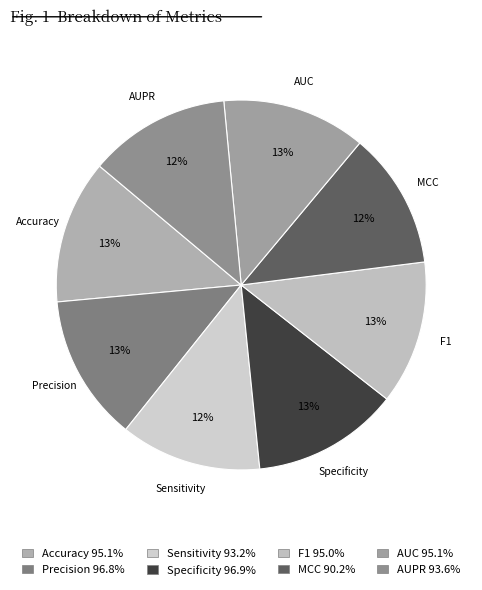

To the nearest percent, what is the difference between the largest and smallest slice percentages?

1%